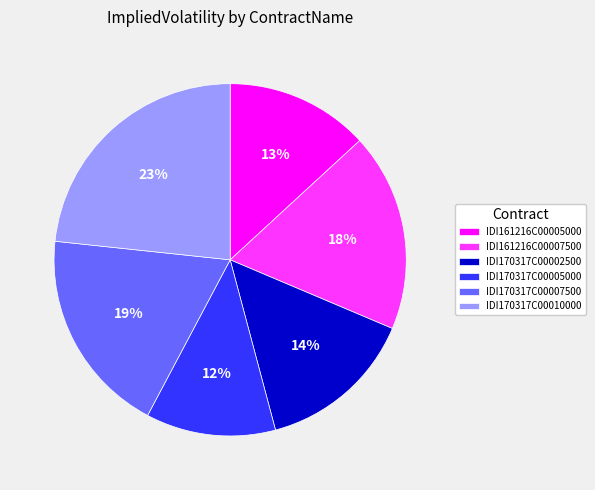

Between IDI170317C00010000 and IDI170317C00005000, which is larger?

IDI170317C00010000